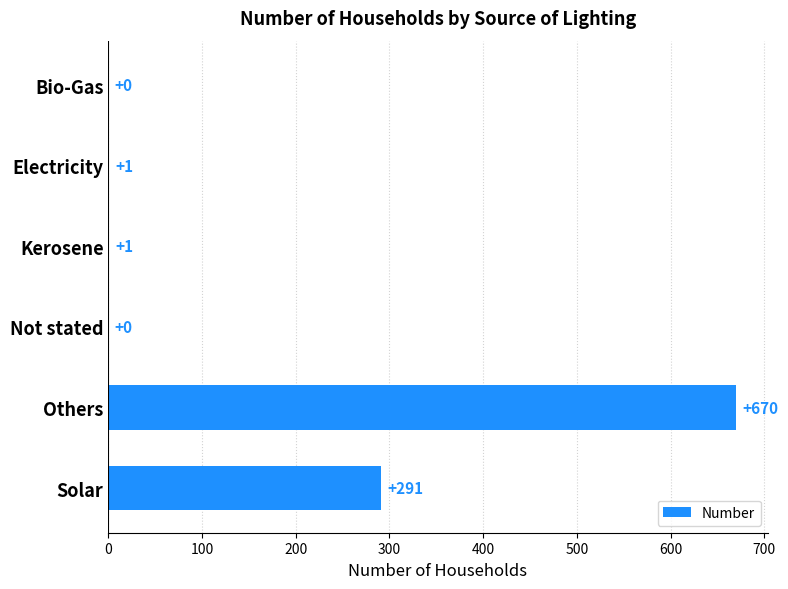

What is the maximum value shown in the chart?

670